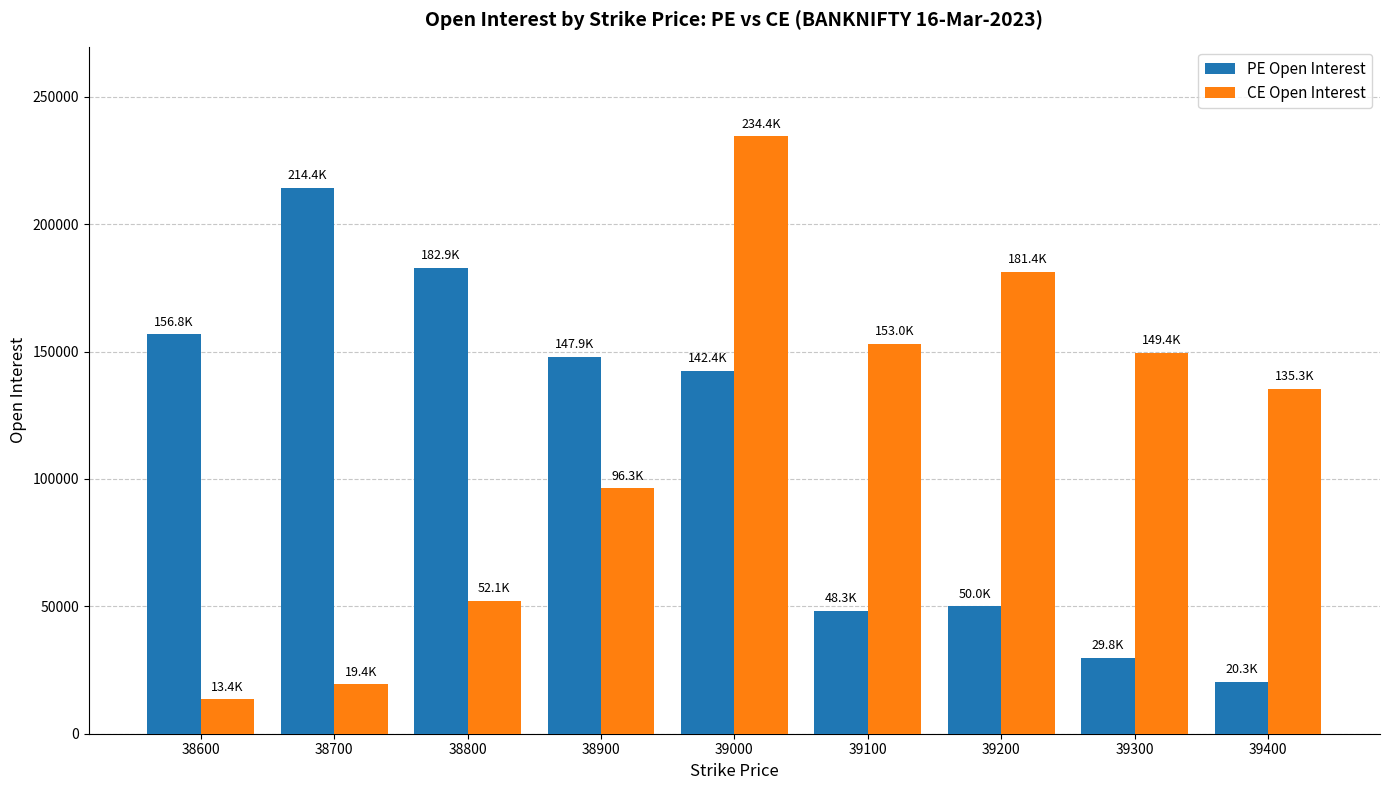

Rank the series at 39400 from highest to lowest value.

CE Open Interest, PE Open Interest